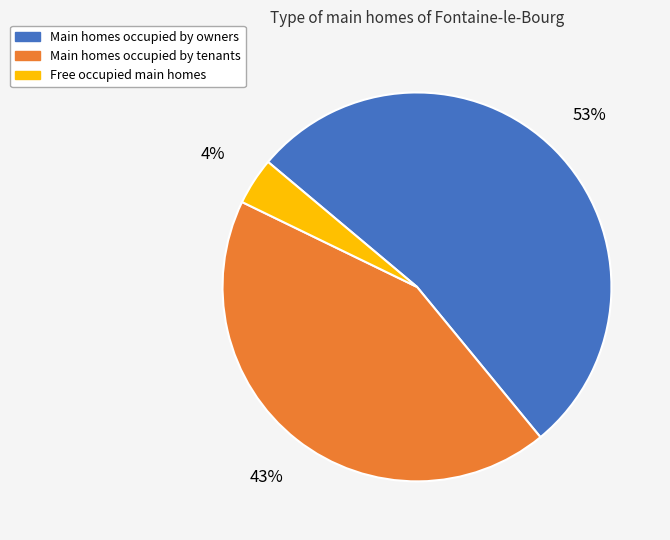

Between Free occupied main homes and Main homes occupied by tenants, which is larger?

Main homes occupied by tenants